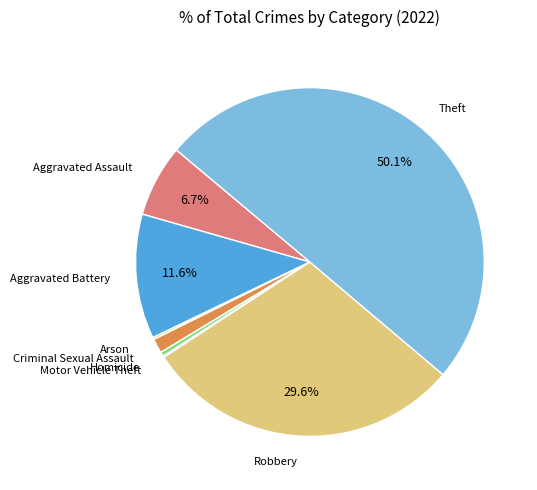

What percentage is the Theft slice, to the nearest percent?

50%